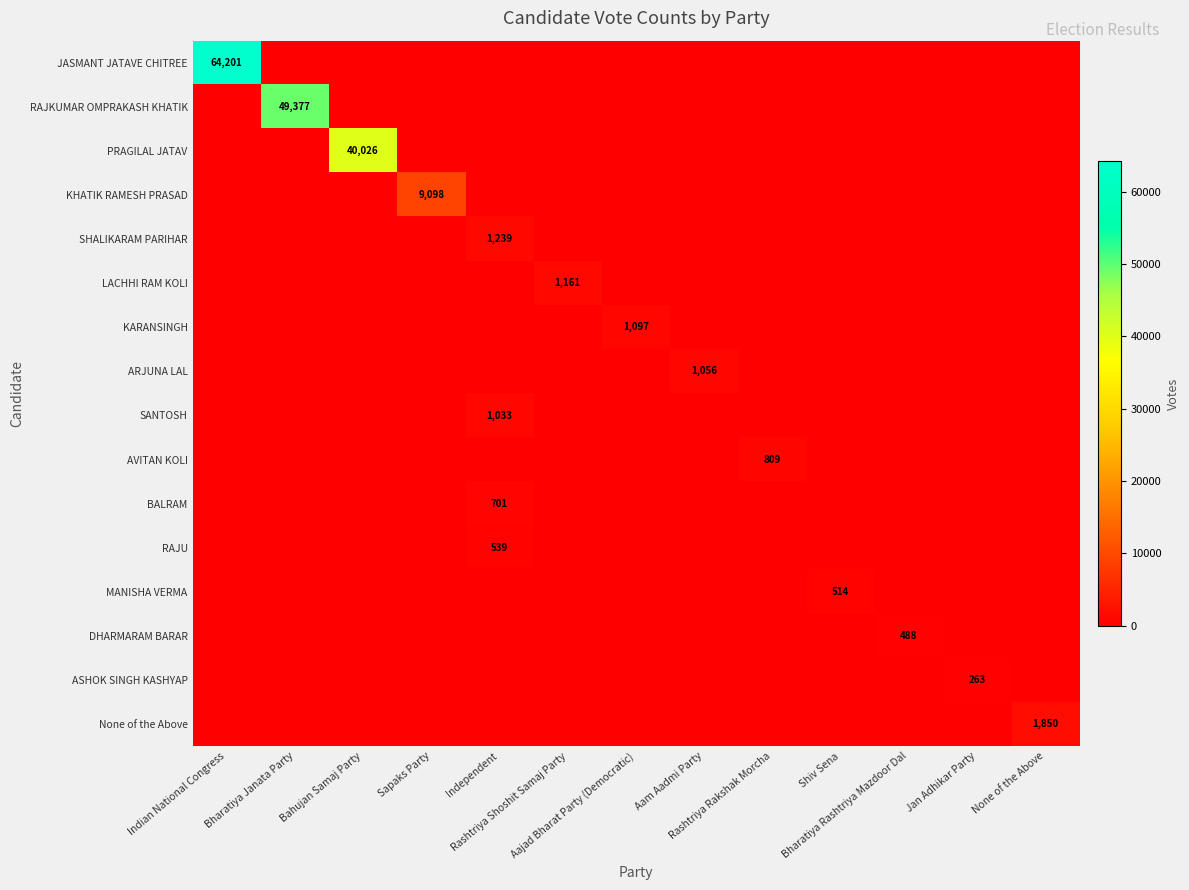

What is the total value across all series at Aajad Bharat Party (Democratic)?

1097